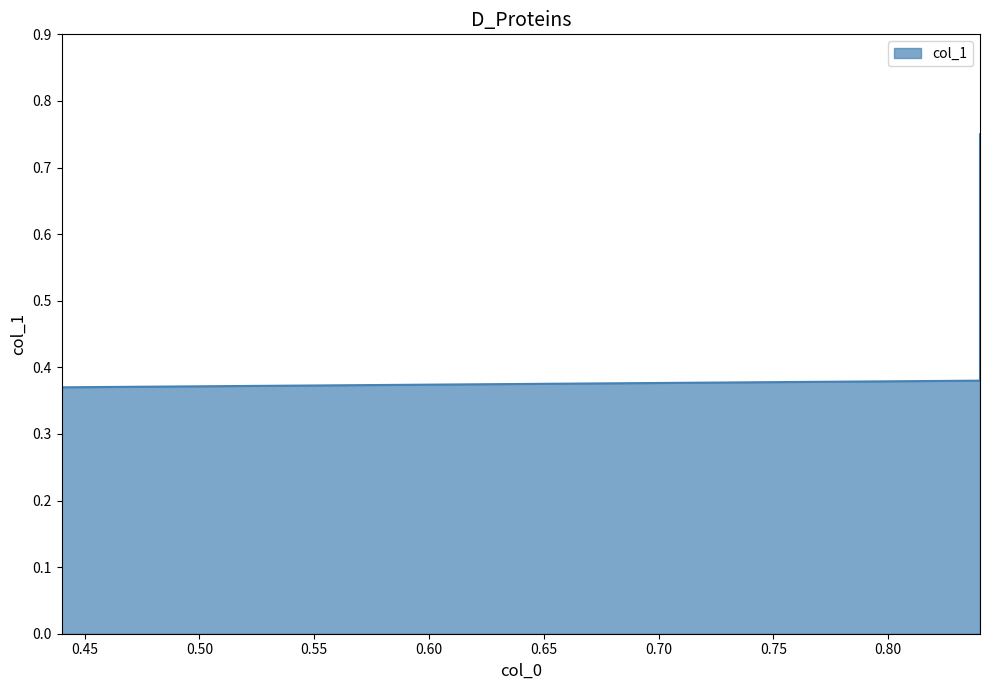

What is the value of the 3rd point from the left?

0.4